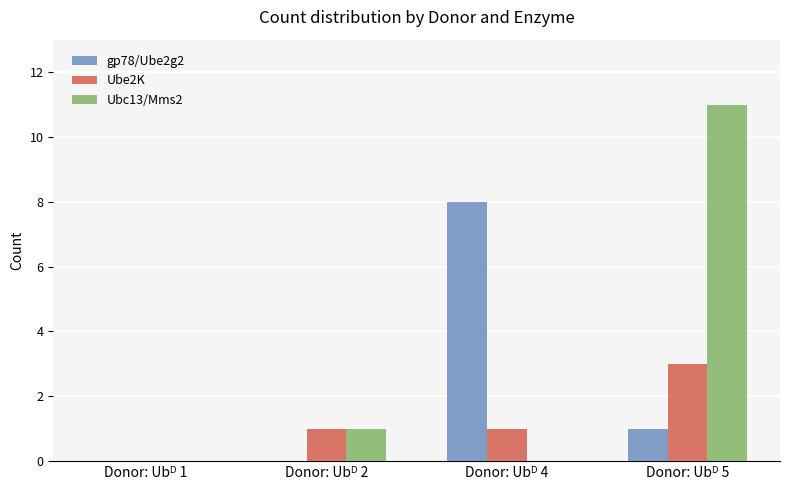

What is the sum of all Ube2K values?

5